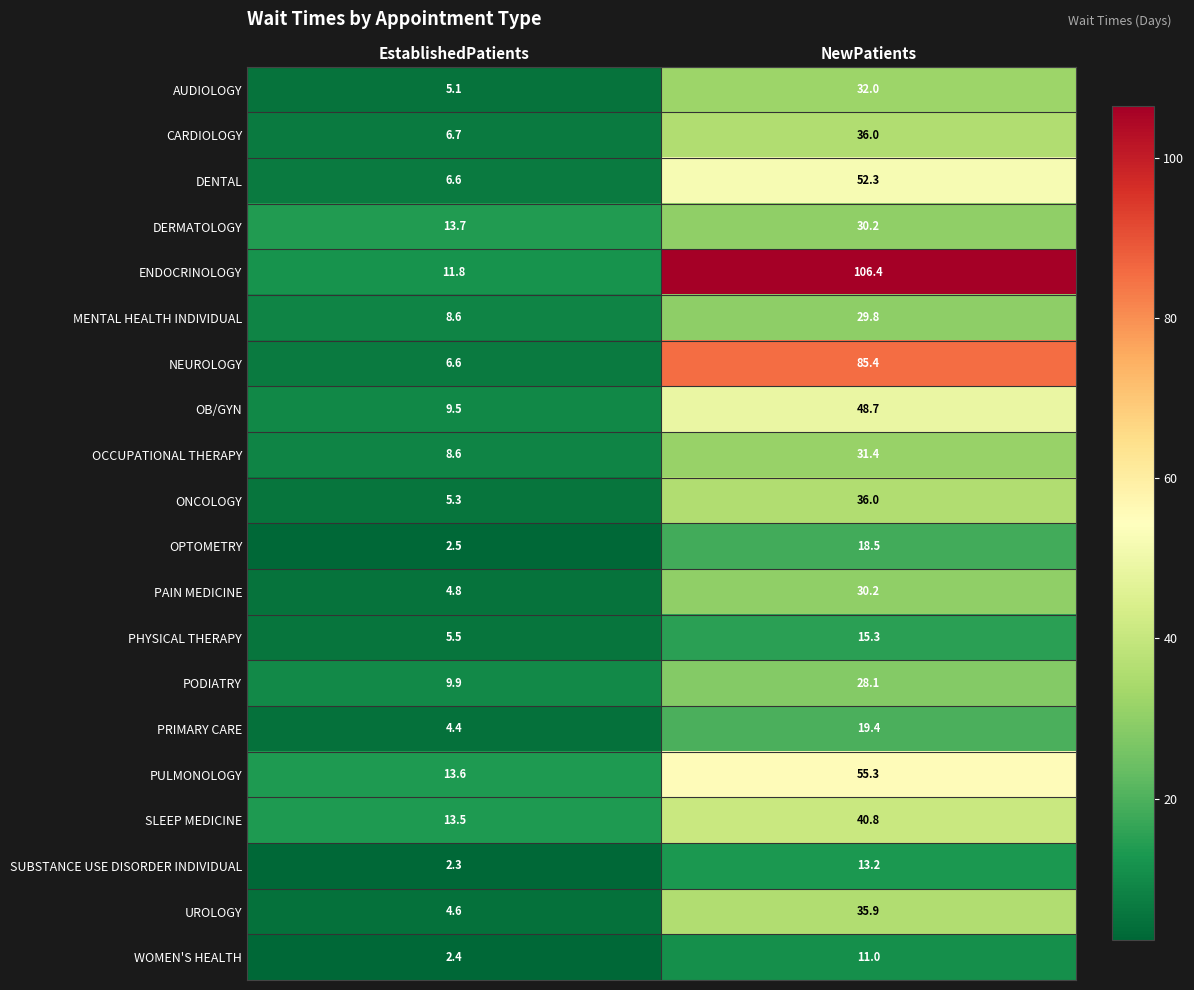

At which label does SUBSTANCE USE DISORDER INDIVIDUAL first exceed 13?

NewPatients